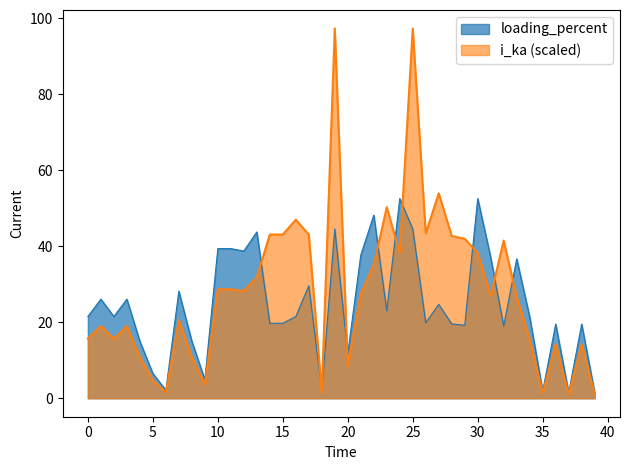

Does the chart have visible grid lines?

No